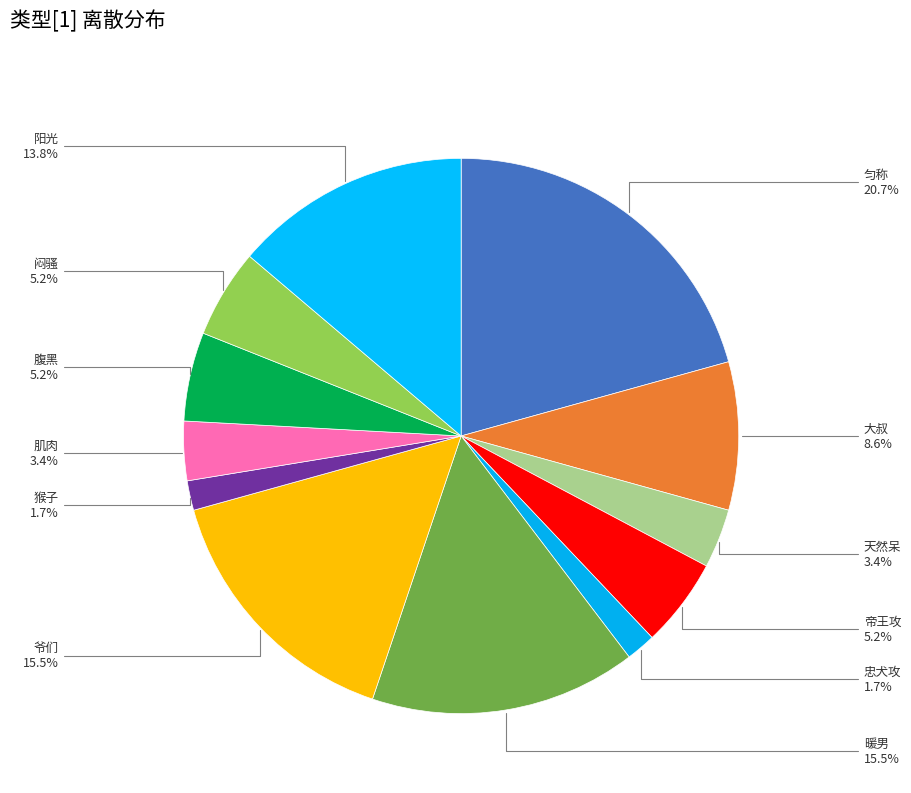

How many segments does this pie chart have?

12